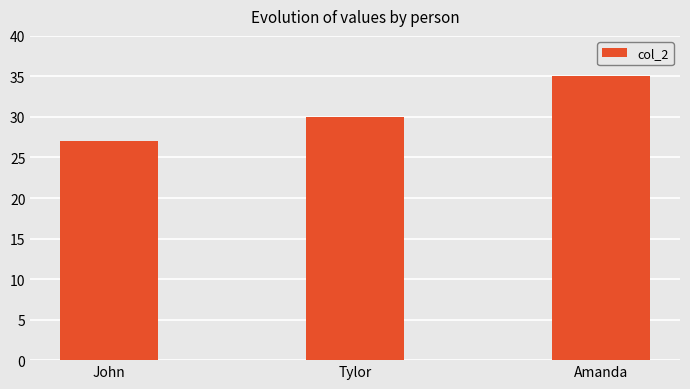

How many values are below 30?

1